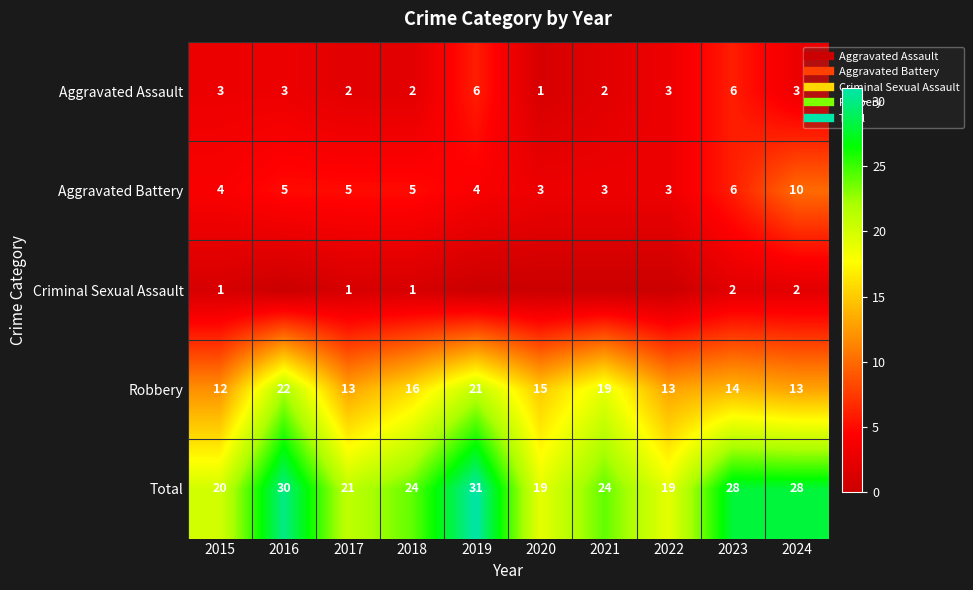

Is it true that Robbery equals 15 at 2020?

True